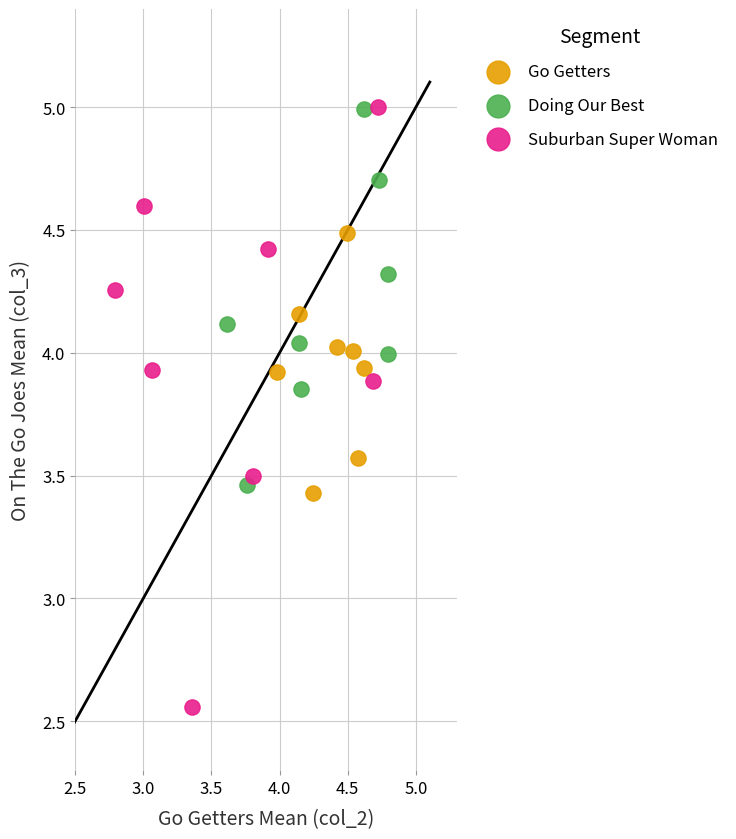

What are all the series names shown in the legend?

Go Getters, Doing Our Best, Suburban Super Woman